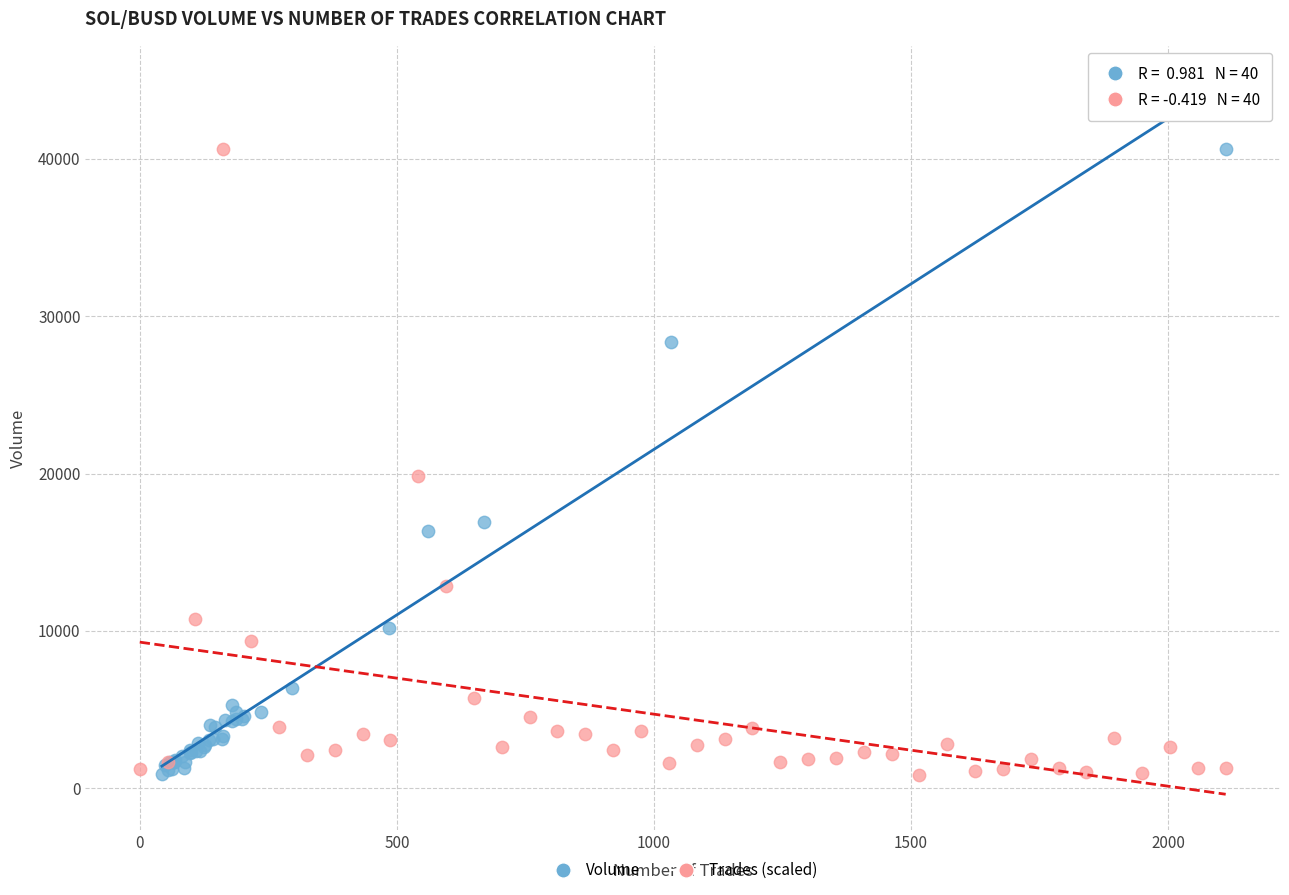

What are all the series names shown in the legend?

Volume, Trades (scaled)